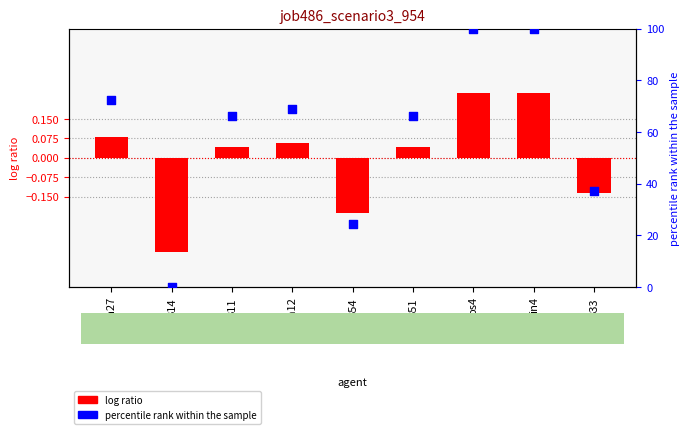

At which category is the sum across all series the highest?

os4